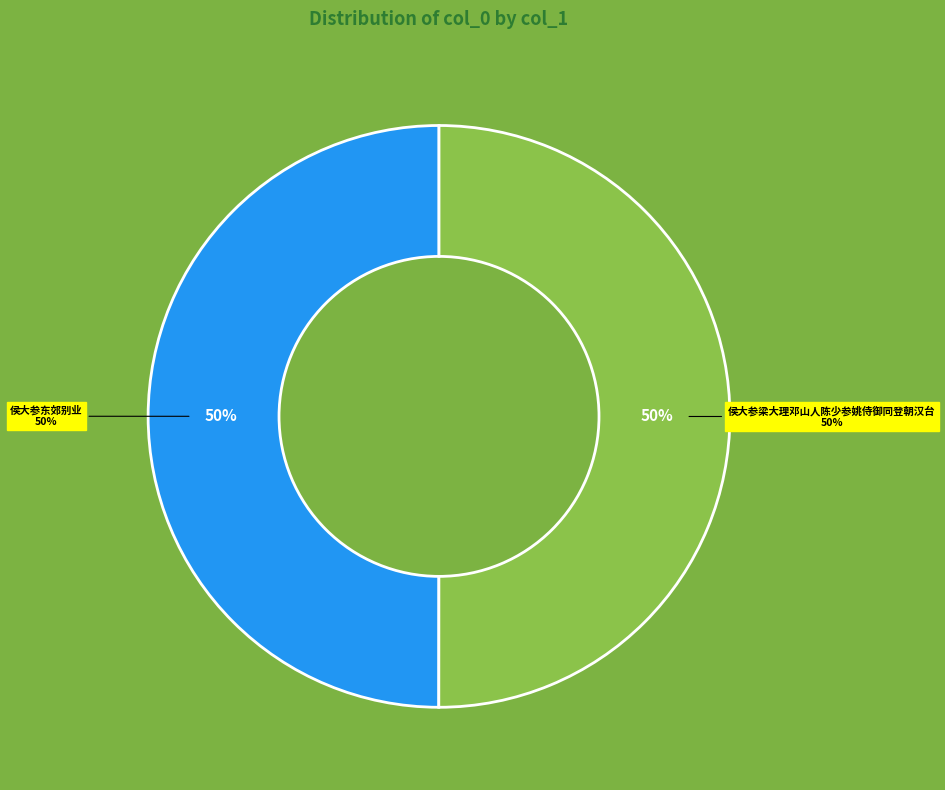

To the nearest percent, what portion does 侯大参梁大理邓山人陈少参姚侍御同登朝汉台 represent?

50%